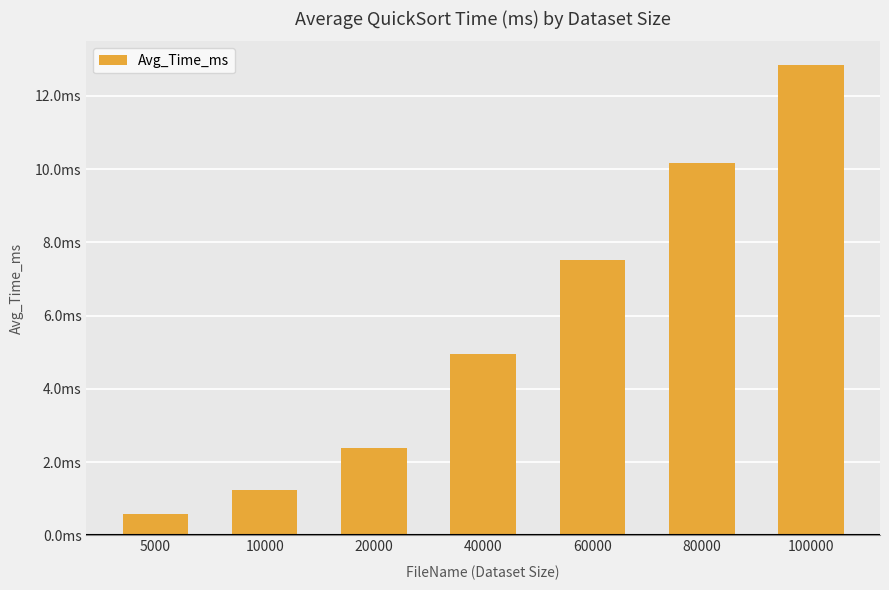

True or false: the data shows 13.7 at 80000.

False